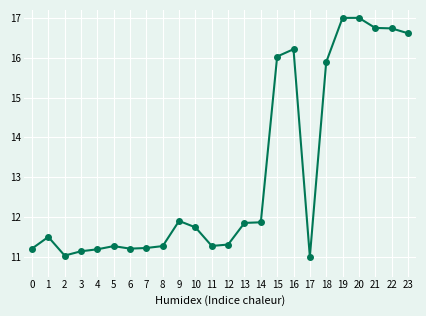

Reading left to right, list all the values displayed in this chart.

11.2	11.5	11.0	11.1	11.2	11.3	11.2	11.2	11.3	11.9	11.7	11.3	11.3	11.9	11.9	16.0	16.2	11.0	15.9	17.0	17.0	16.7	16.7	16.6